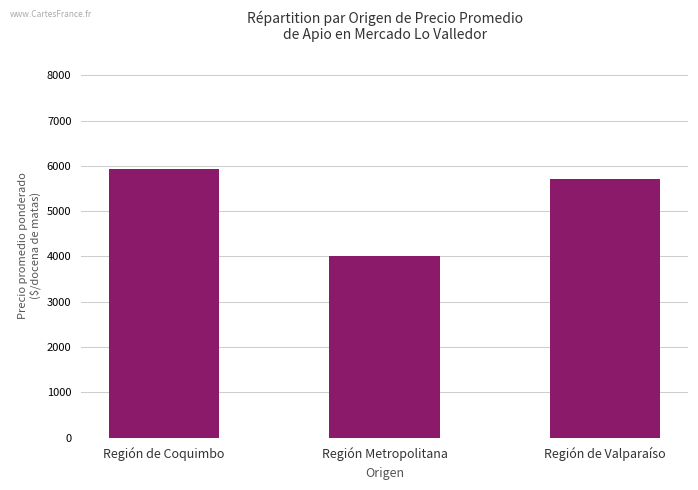

What is the difference between the values at Región de Coquimbo and Región de Valparaíso?

234